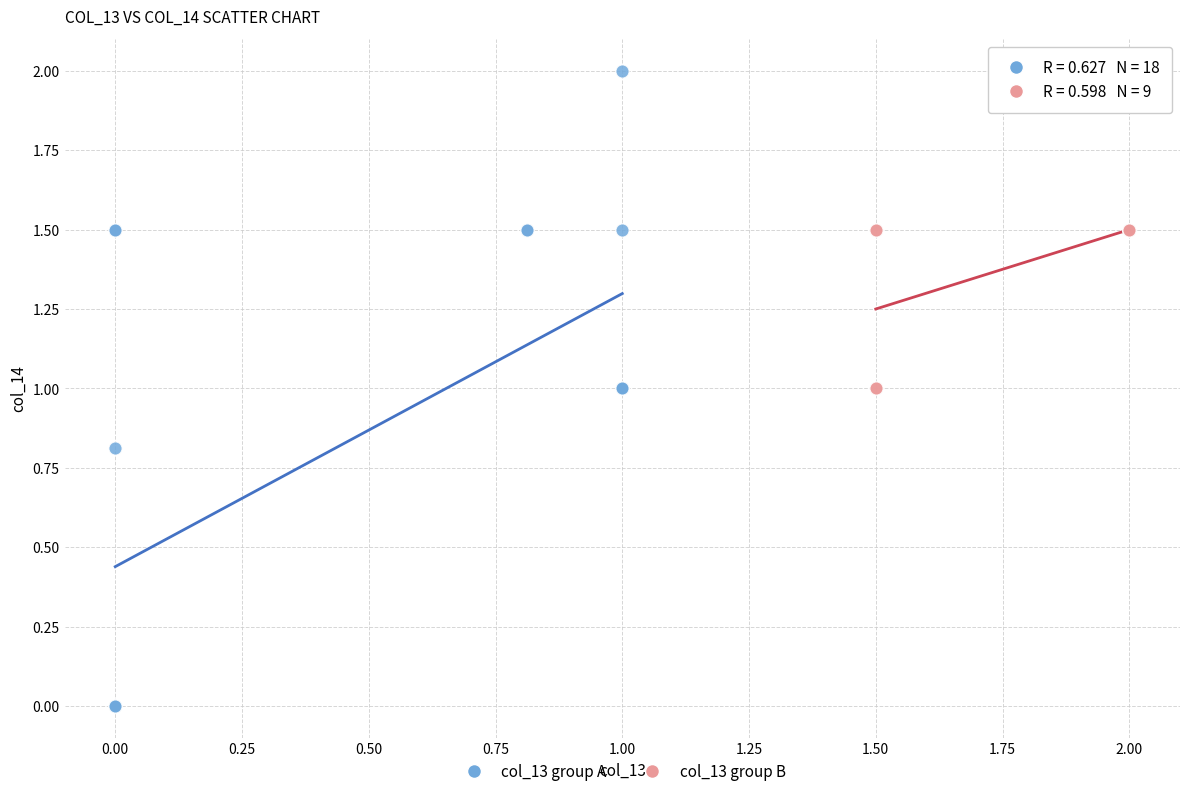

Which series reaches the maximum Y coordinate?

col_13 group A